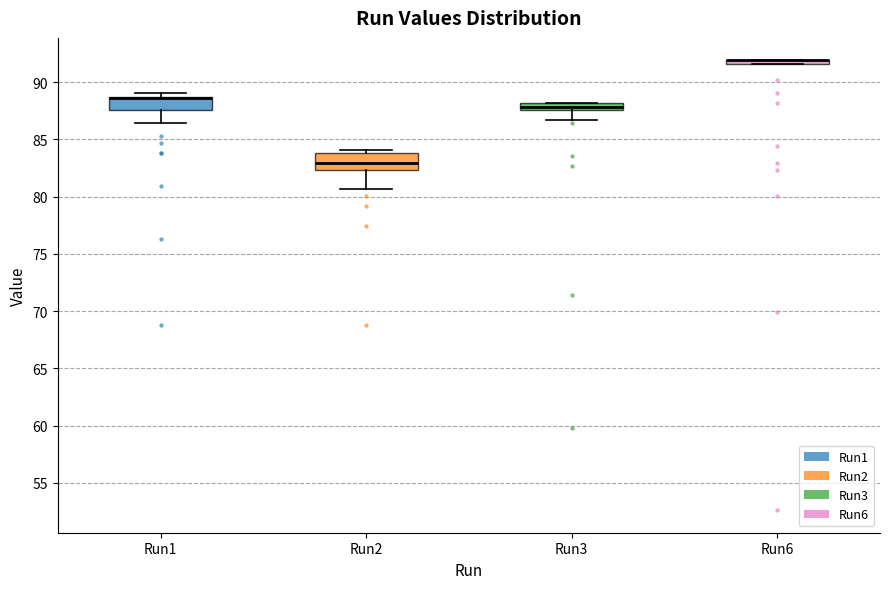

Where is the lower edge of the box for Run6 on the y-axis? The values are not printed on the chart, so give them approximately, as read against the axis.

91.5